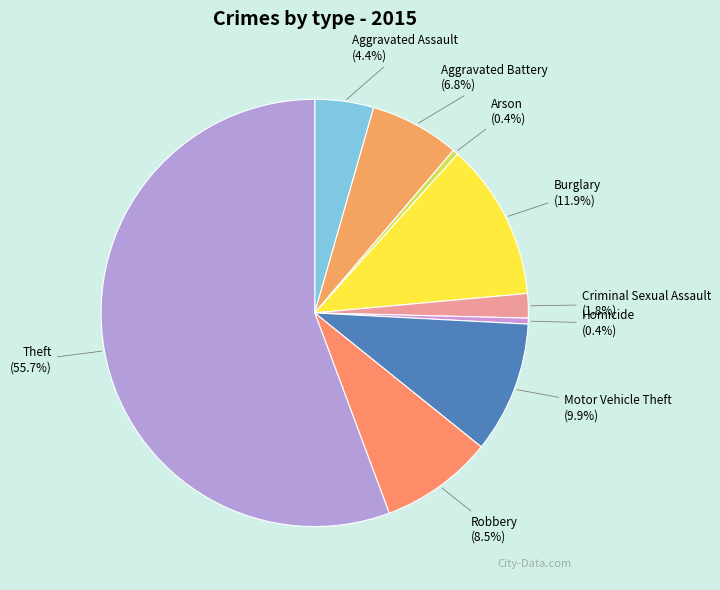

Combined, do Motor Vehicle Theft and Aggravated Battery account for over 50%?

No